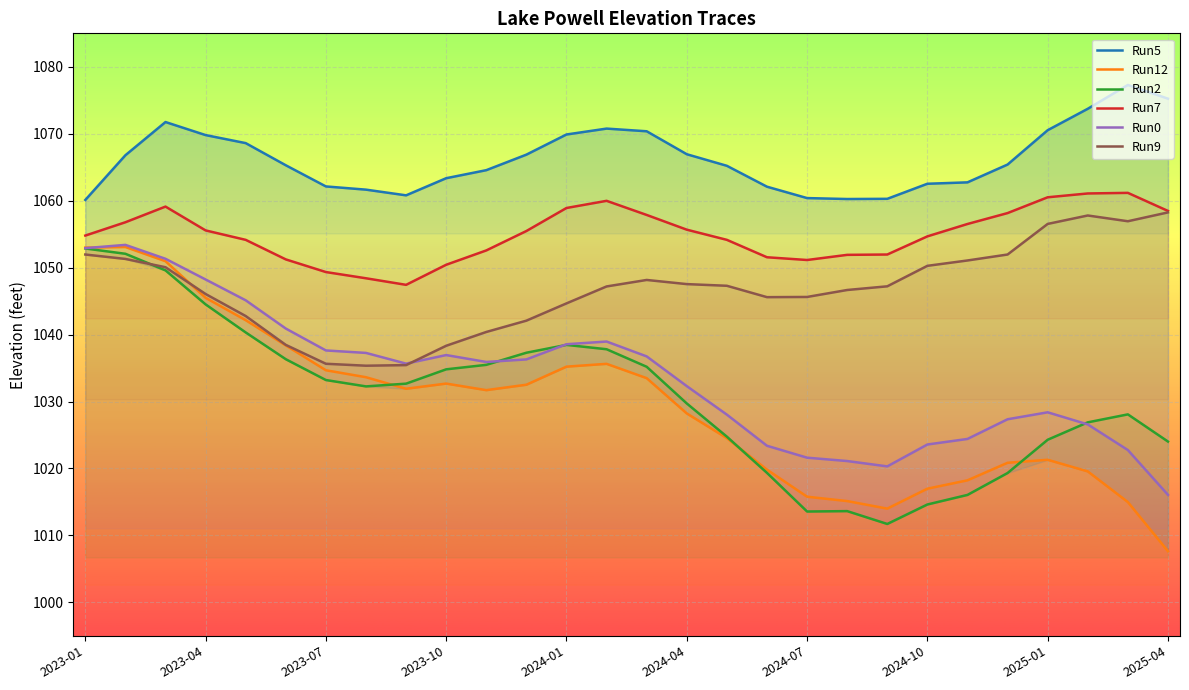

How many values in the Run9 series exceed 1047?

15